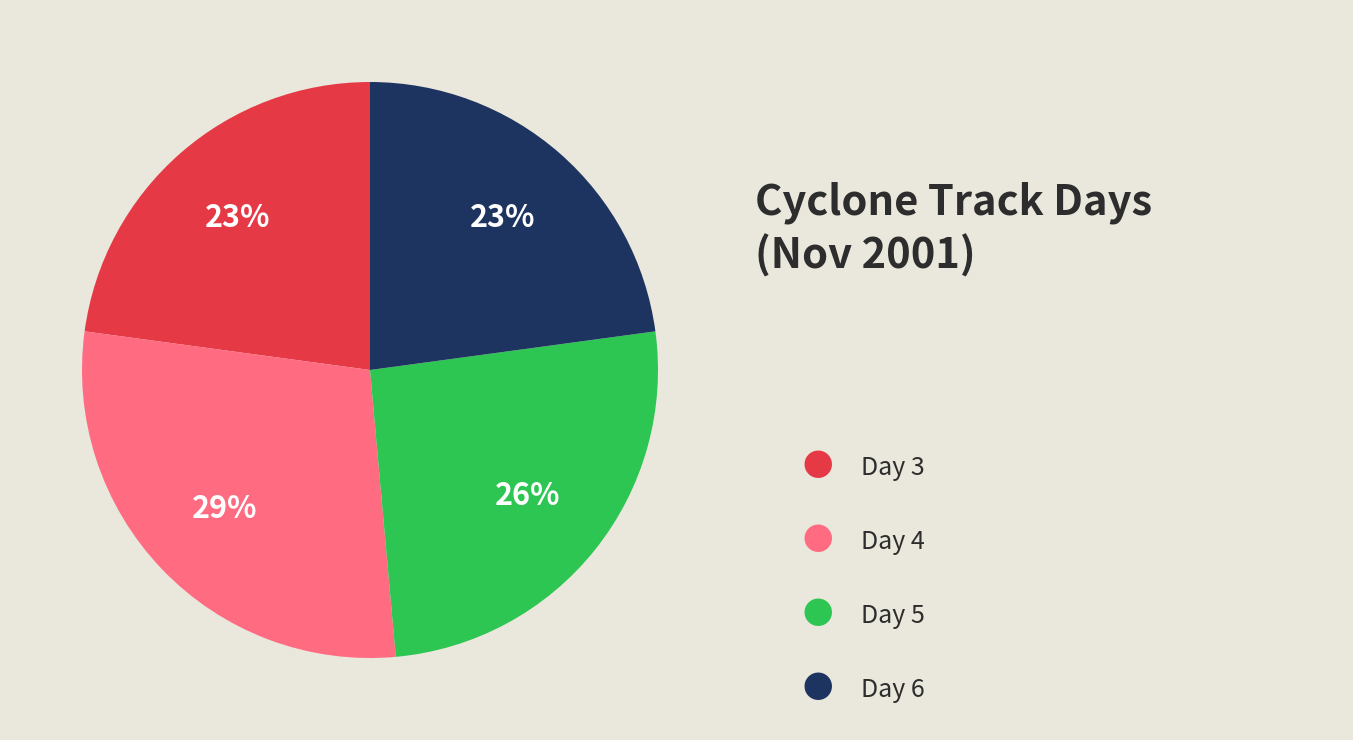

Is there any slice that represents more than half of the pie?

No